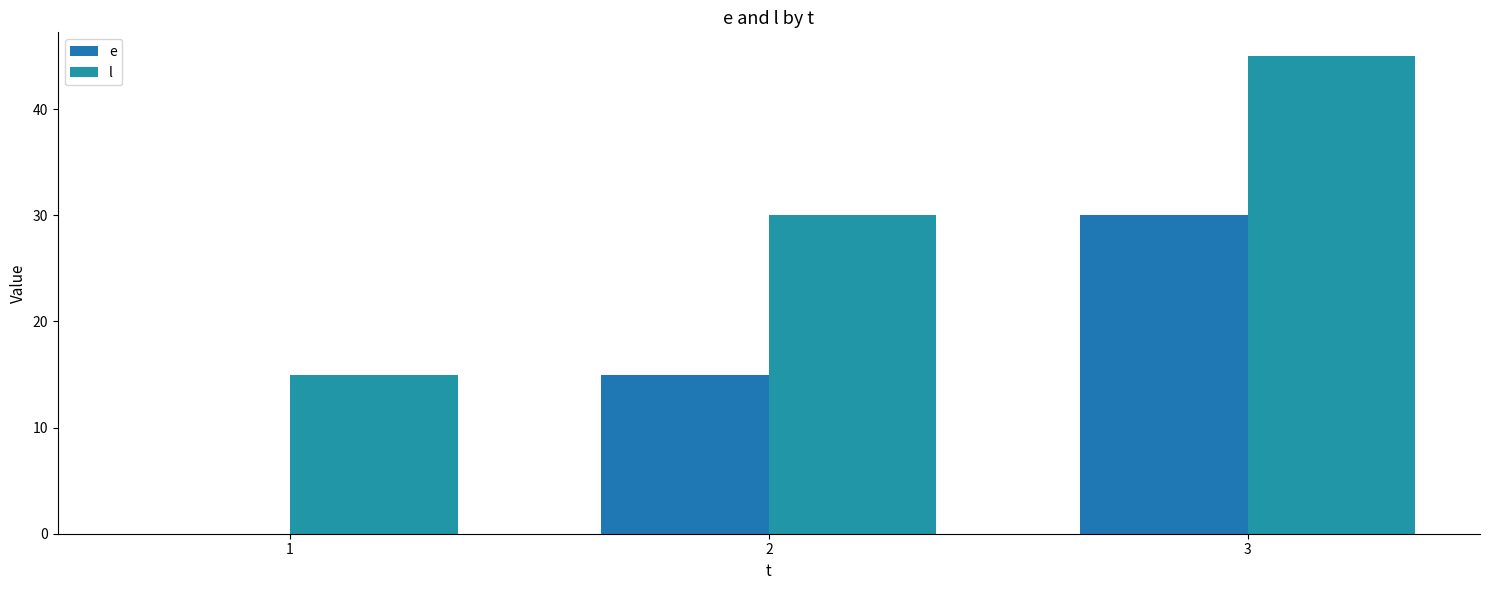

Is it true that e equals 17 at 3?

False